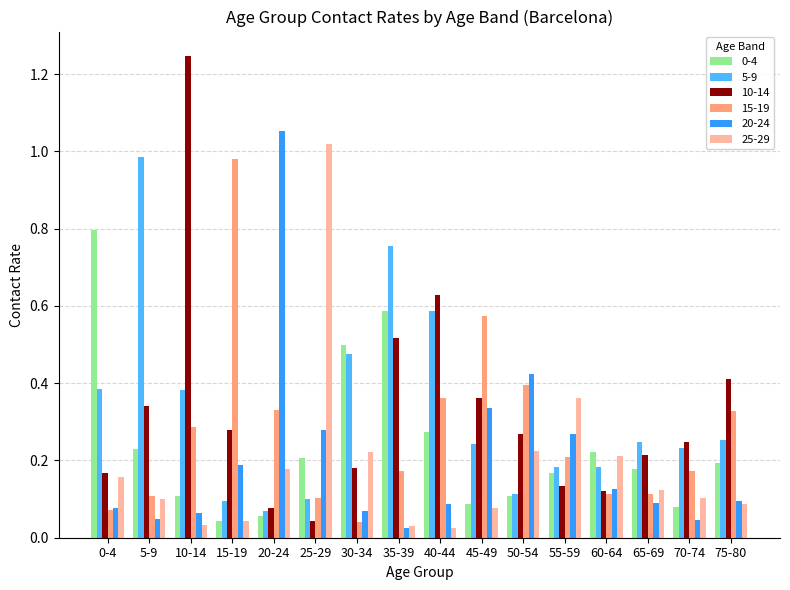

What is the sum of all 5-9 values?

5.3